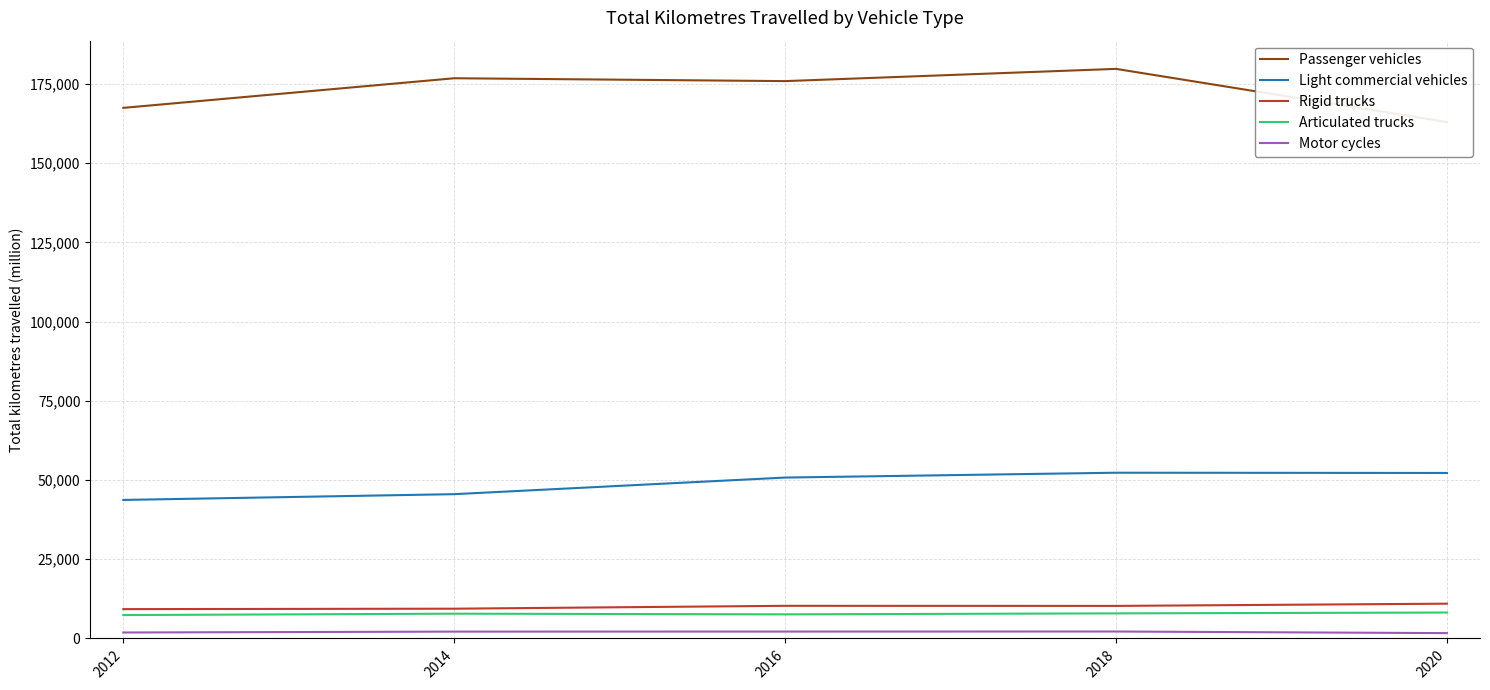

True or false: Light commercial vehicles and Passenger vehicles intersect in this chart.

False